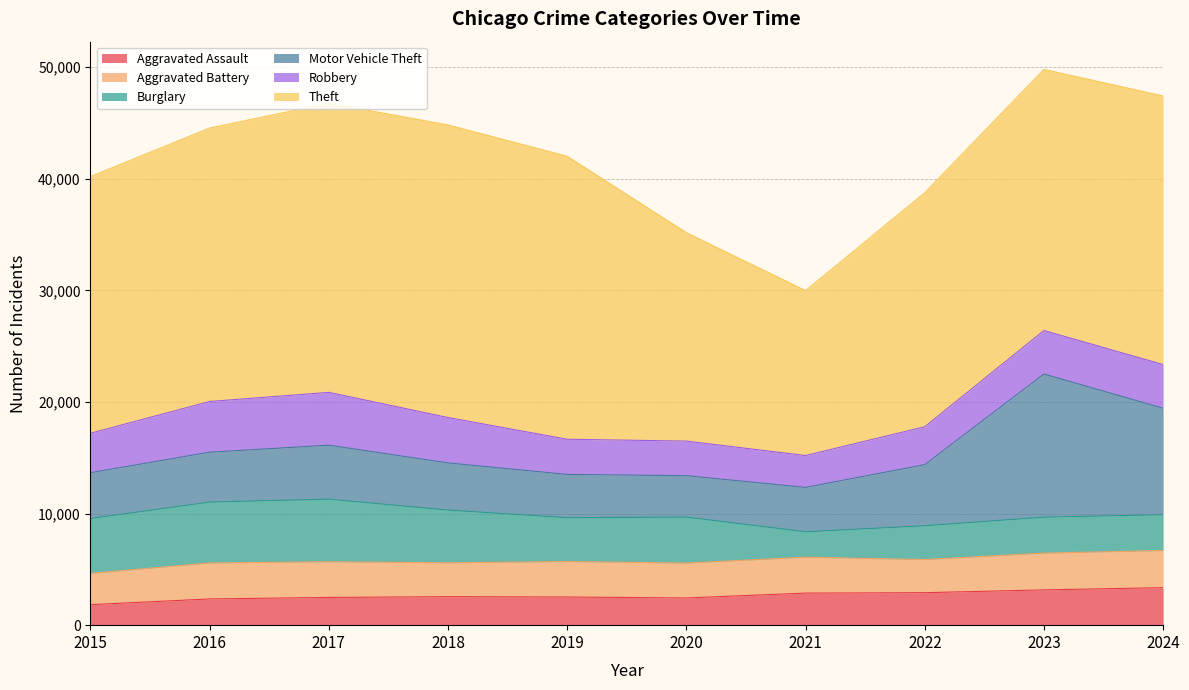

Is it true that Aggravated Assault equals 3361 at 2024?

True